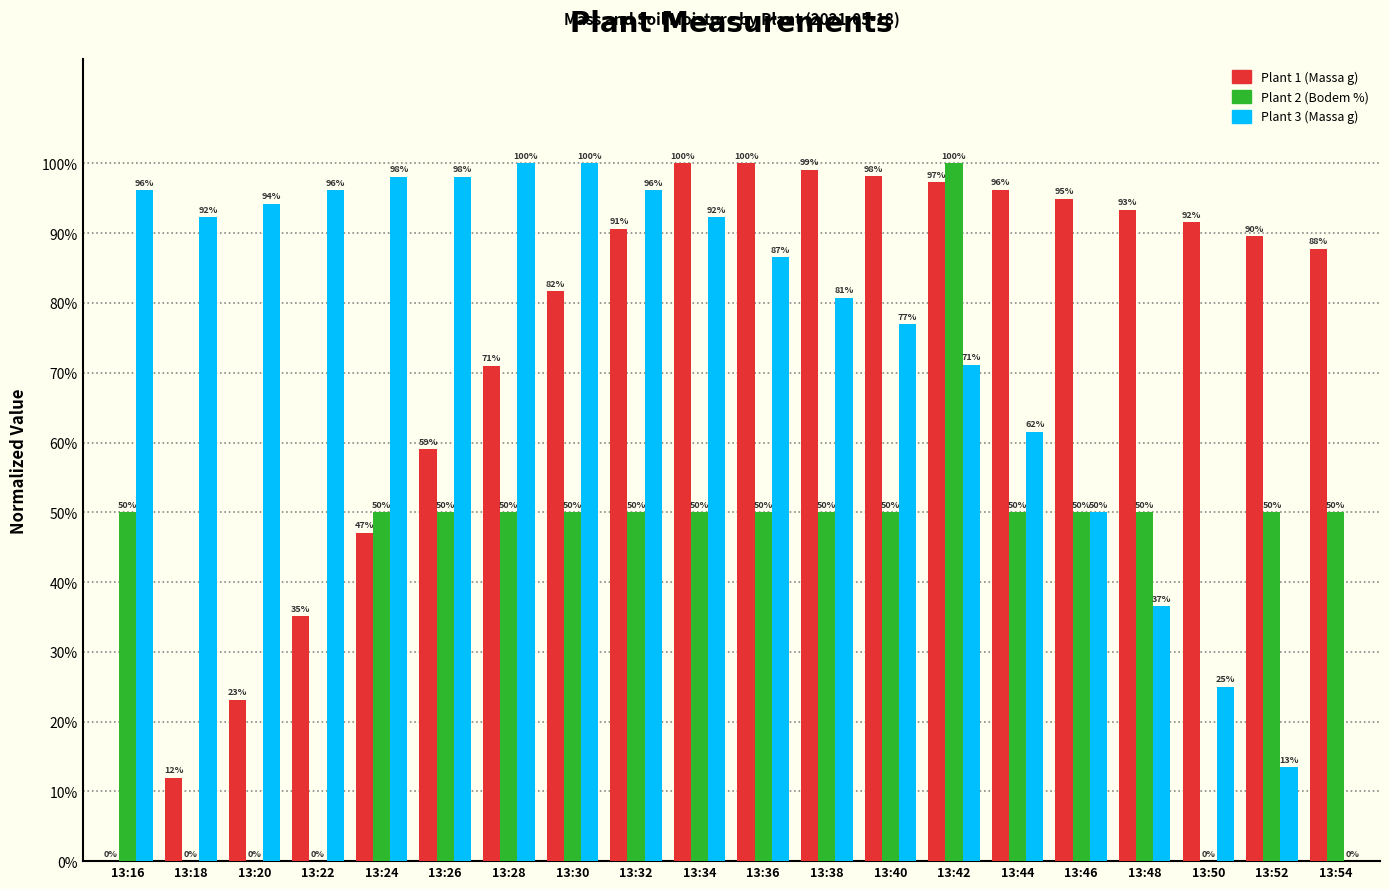

Read the Plant 2 (Bodem %) value at 13:30.

50.0